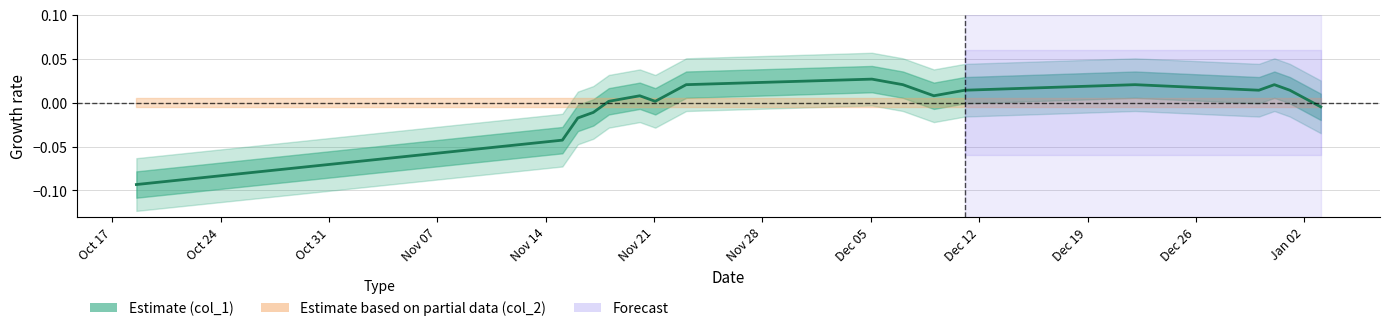

Between 1481420463 and 1479692463, which is larger?

1481420463